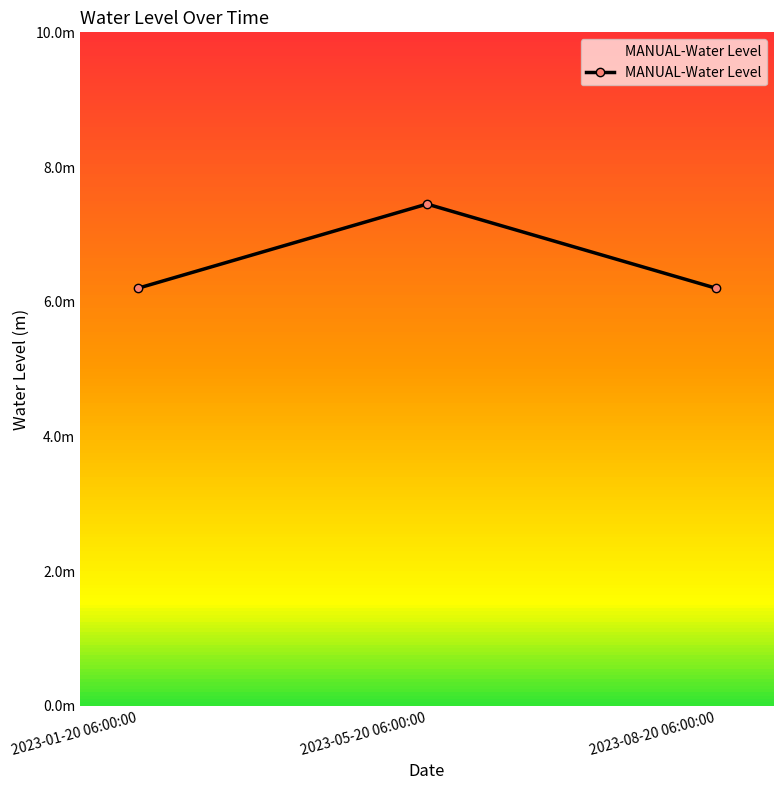

At which category does the chart reach its minimum across all series?

2023-01-20 06:00:00